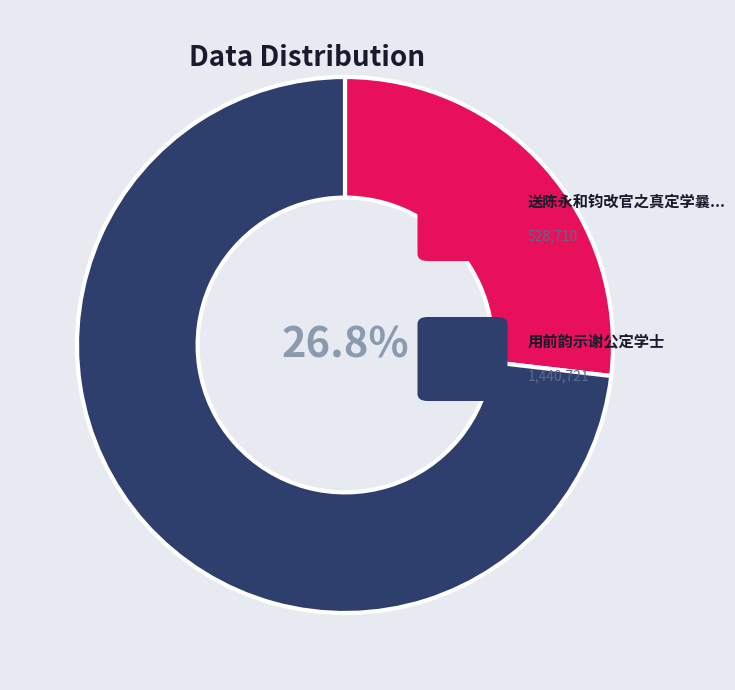

Is there a majority slice in this chart?

Yes